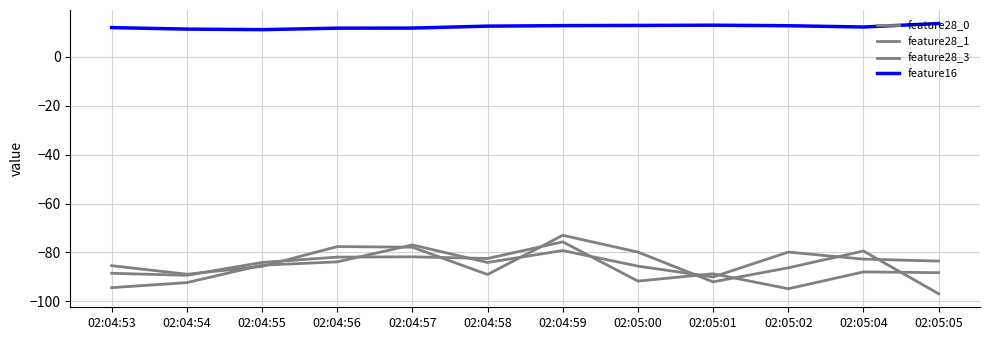

At 02:05:02, list the series in order from smallest to largest.

feature28_0, feature28_1, feature28_3, feature16